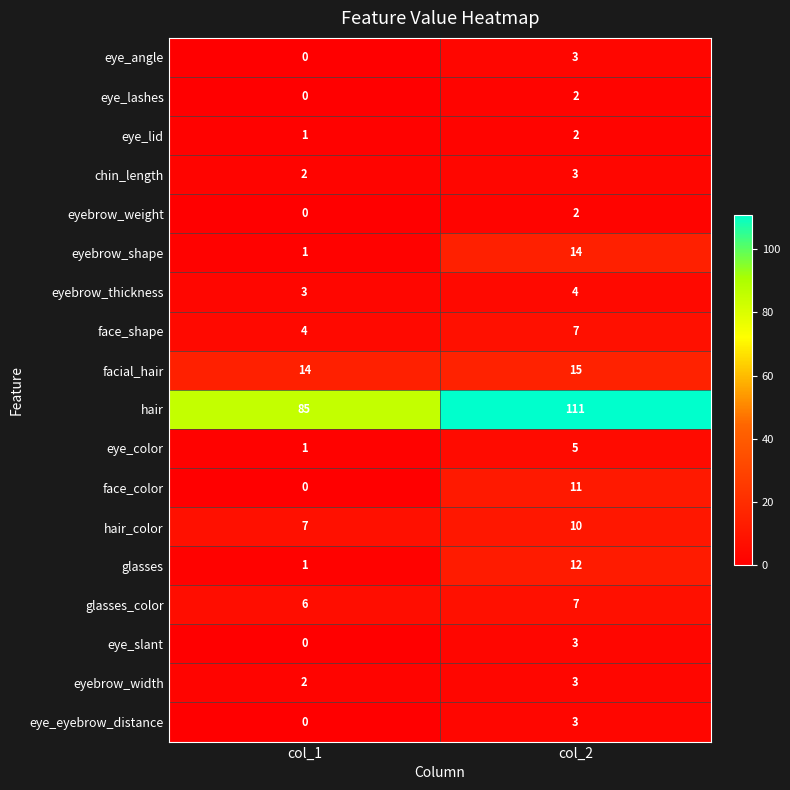

What is the lowest value of the eyebrow_thickness series?

3